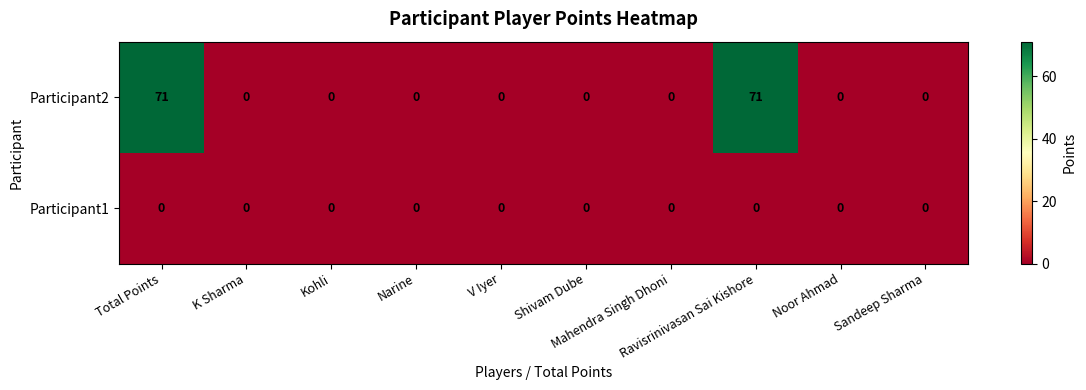

Which series has the largest range (max minus min)?

Participant2